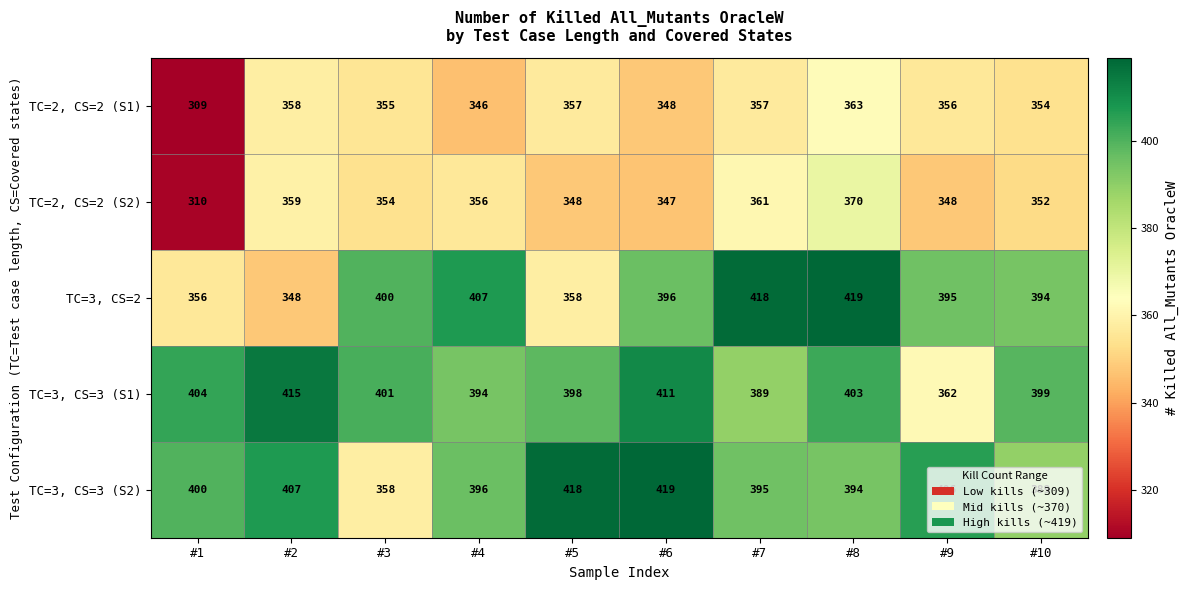

At how many categories does at least one series exceed 382?

10